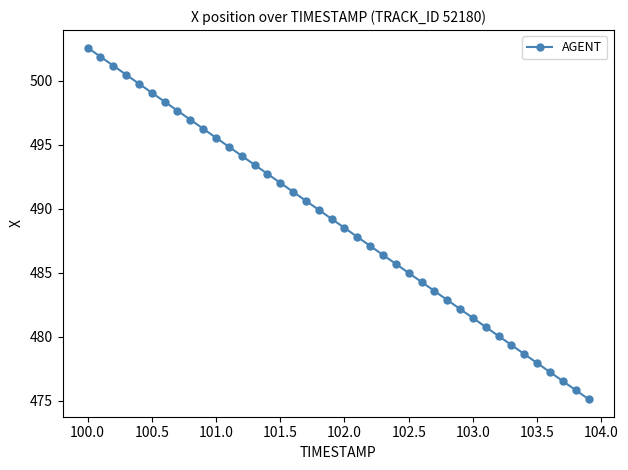

What is the smallest value displayed?

475.1